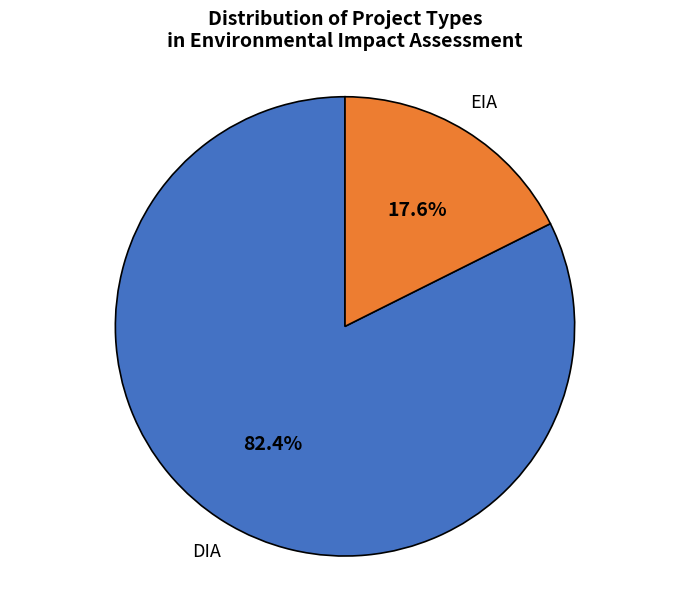

Which slice is the largest?

DIA